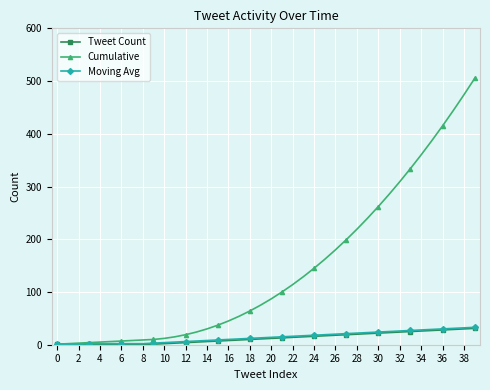

What is the maximum value for Tweet Count?

31